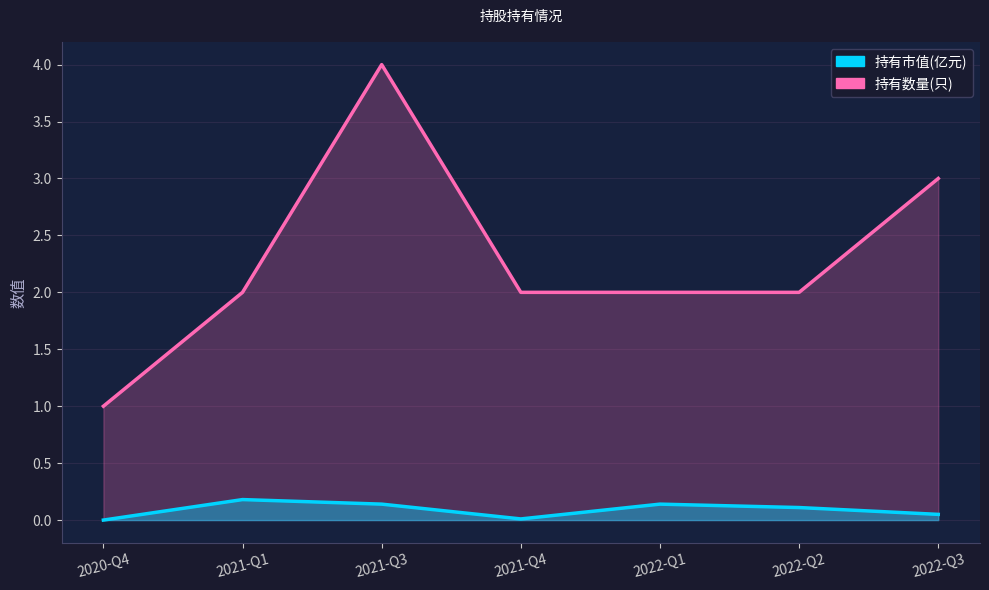

At which label does 持有数量(只) first exceed 2?

2021-Q3